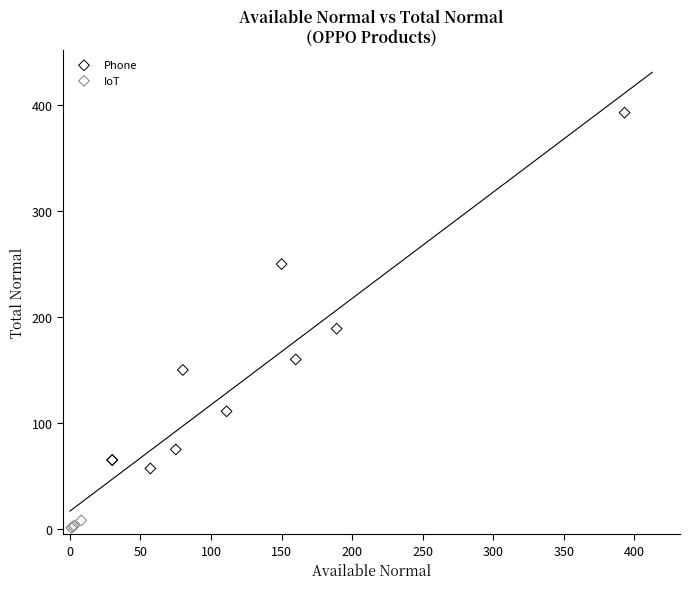

Which series has the widest spread of Y values?

Phone